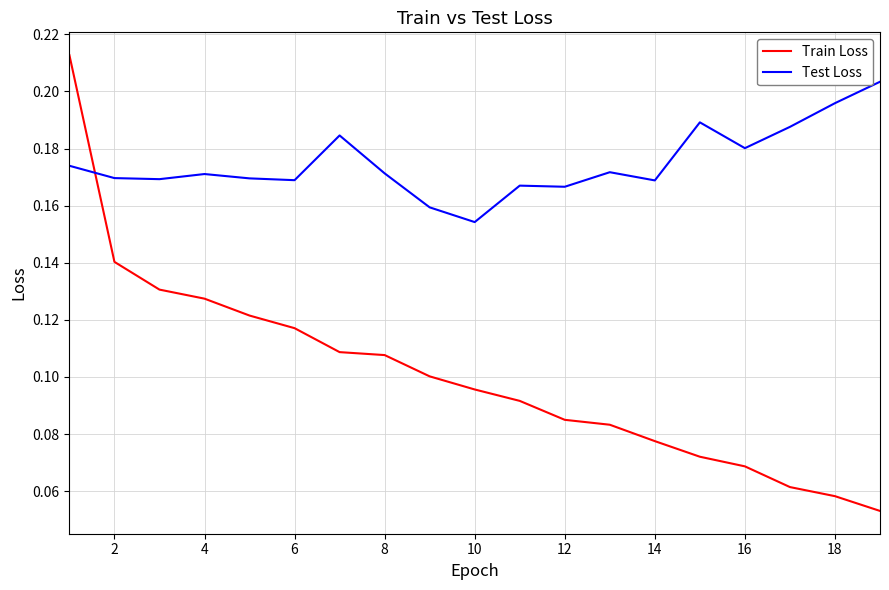

How many times do Train Loss and Test Loss cross each other?

1